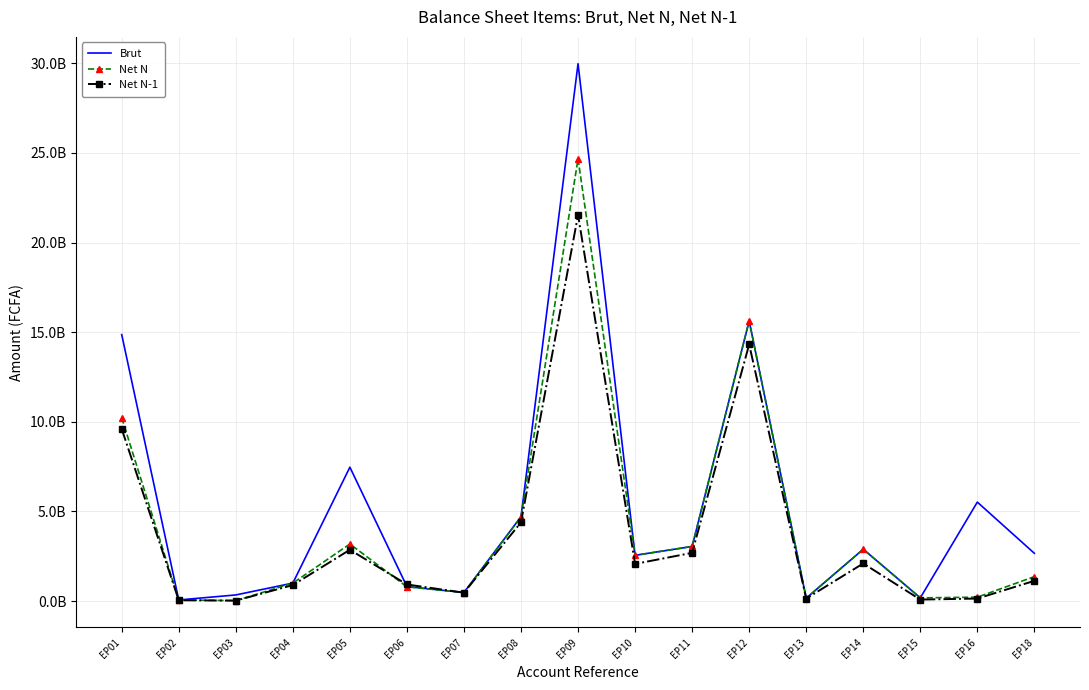

What is the value of the Net N point at the 15th from the left?

178339280.0